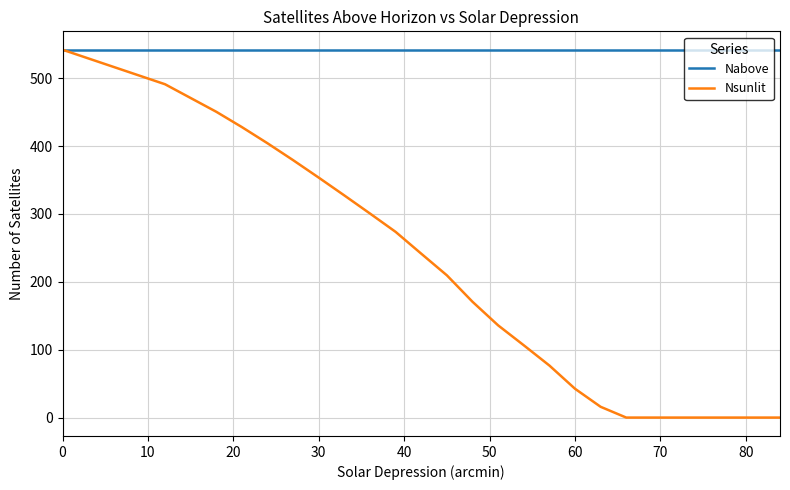

Which series has the largest range (max minus min)?

Nsunlit